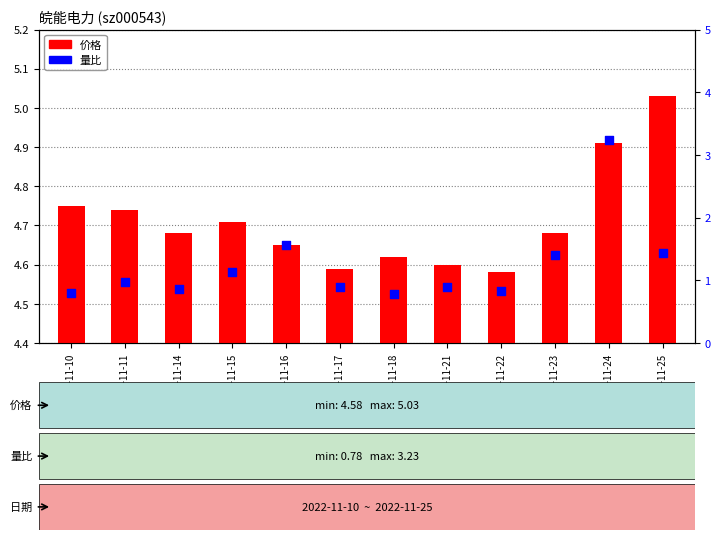

At which category is the sum across all series the highest?

2022-11-24